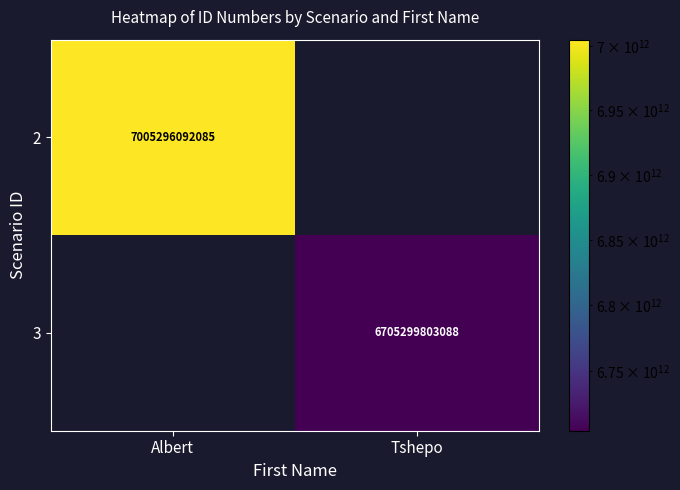

True or false: 2 has a value of 1818793153723.0 at Albert.

False